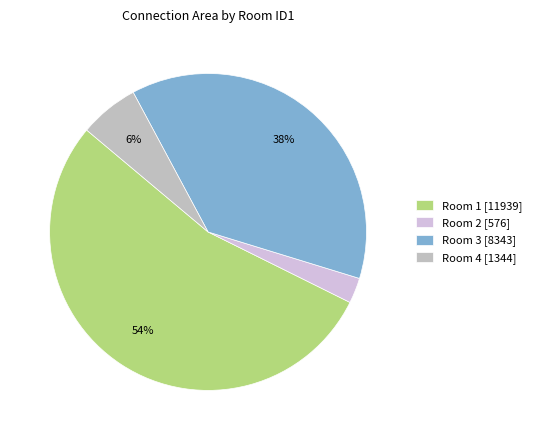

Does any single category account for the majority?

Yes